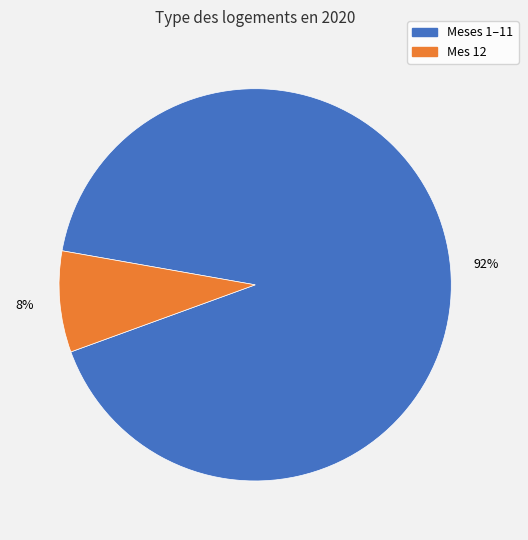

Is there any slice that represents more than half of the pie?

Yes